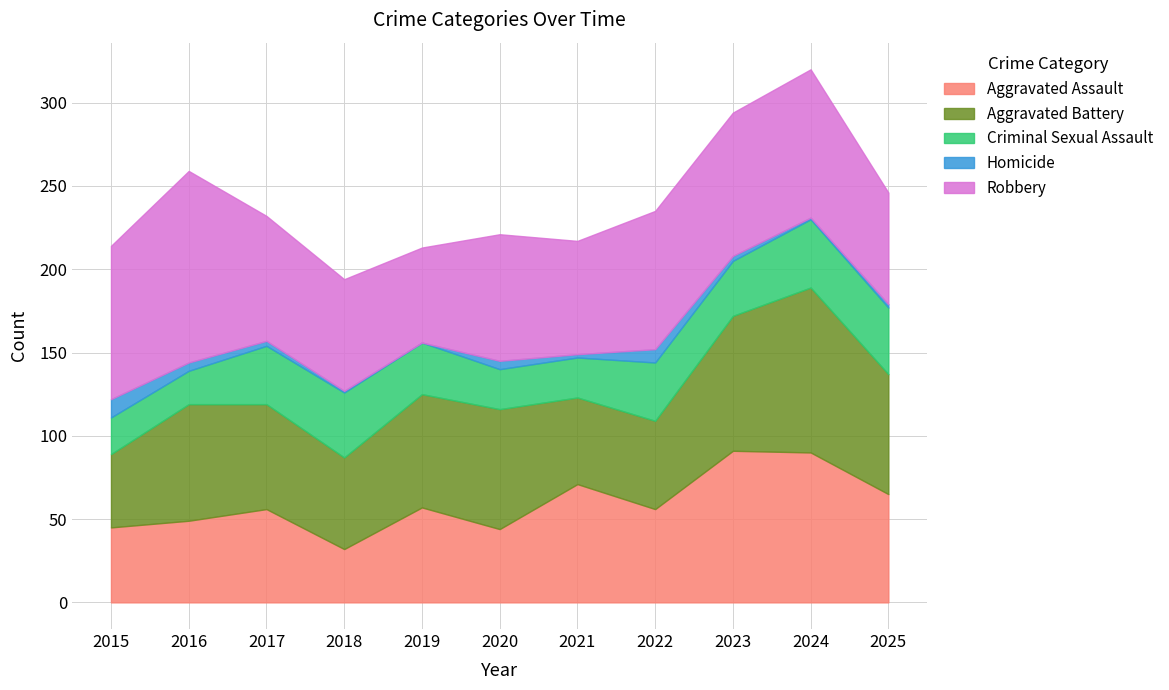

What is the difference between the highest and lowest values at 2025?

70